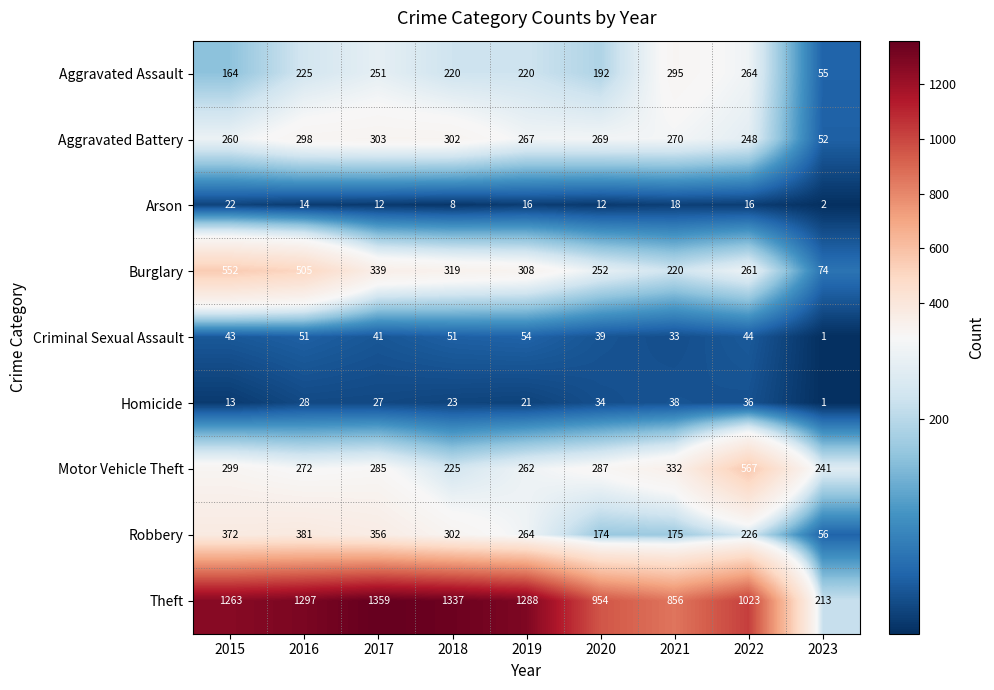

Which series changed the most between 2015 and 2018?

Burglary